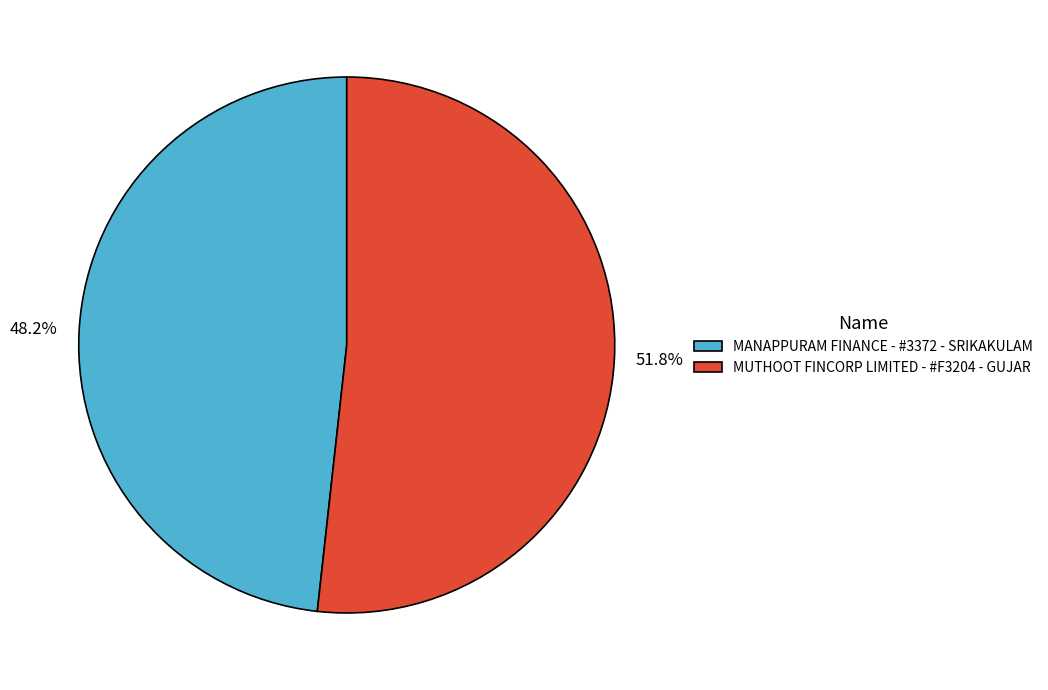

To the nearest percent, what portion does MANAPPURAM FINANCE - #3372 - SRIKAKULAM represent?

48%